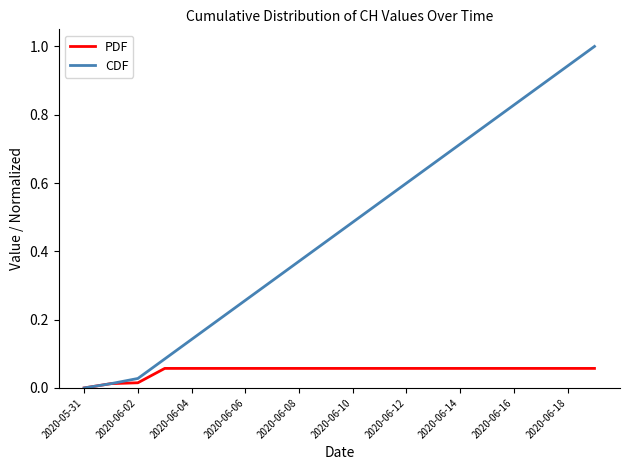

How many lines are shown in the chart?

2